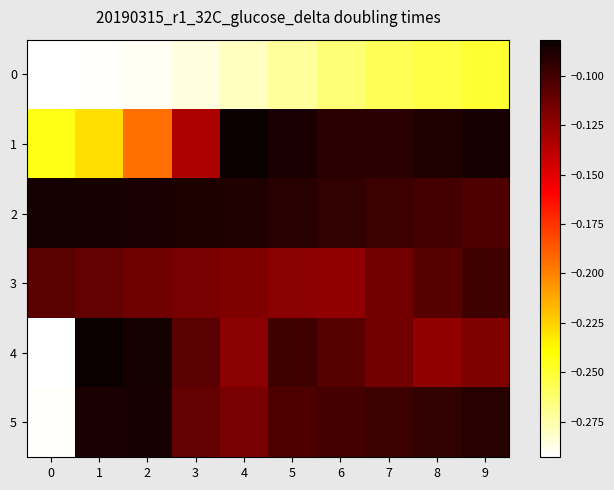

What is the smallest value displayed?

-0.3